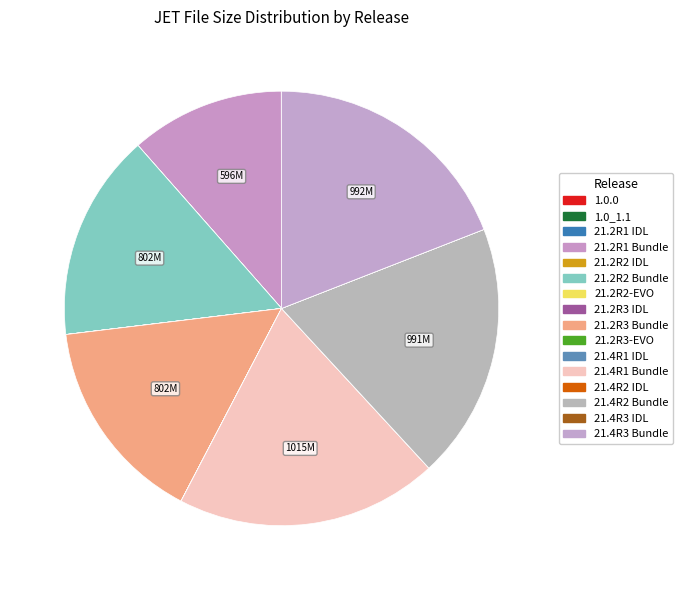

Which category has the biggest portion of the pie?

21.4R1 Bundle